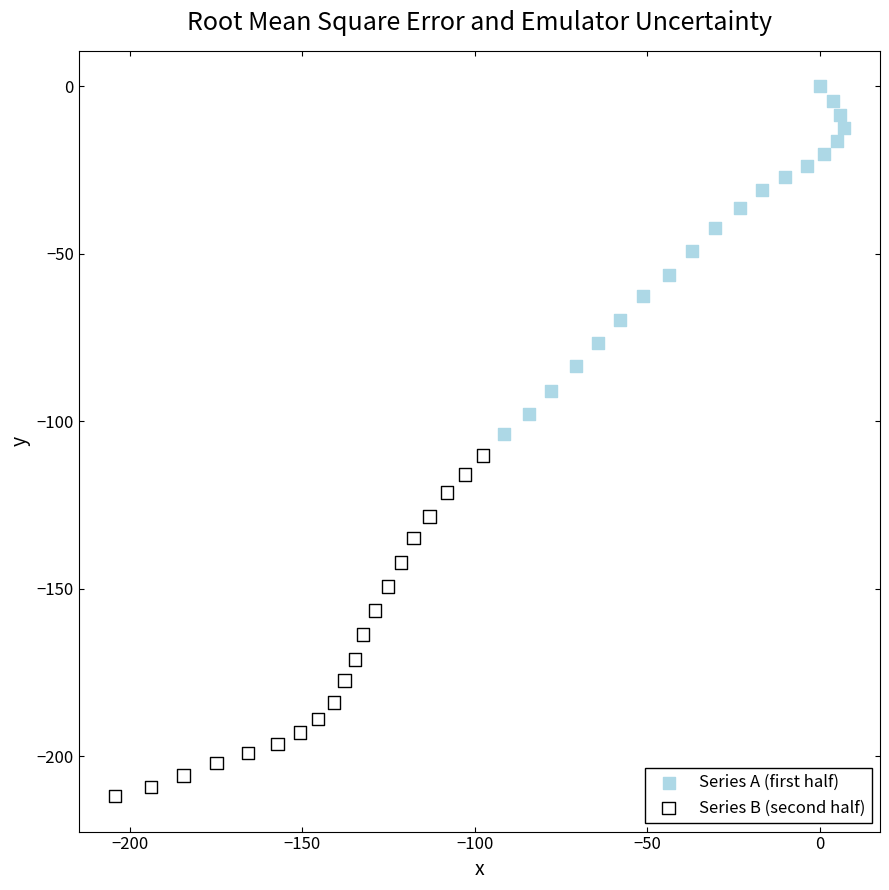

Which series reaches the minimum Y coordinate?

Series B (second half)